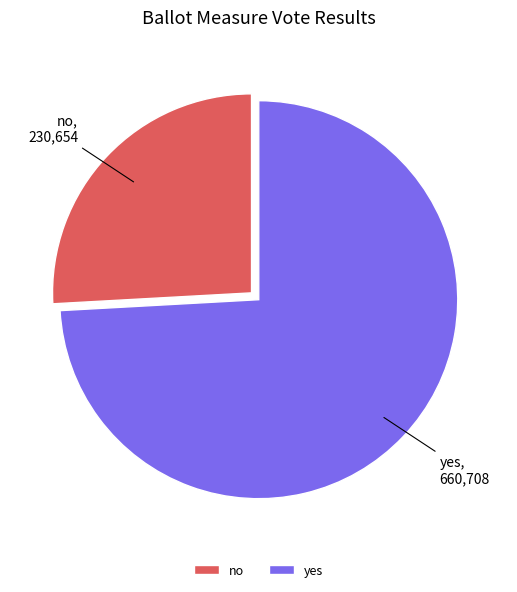

The no slice represents 26% of the pie. True or false?

True